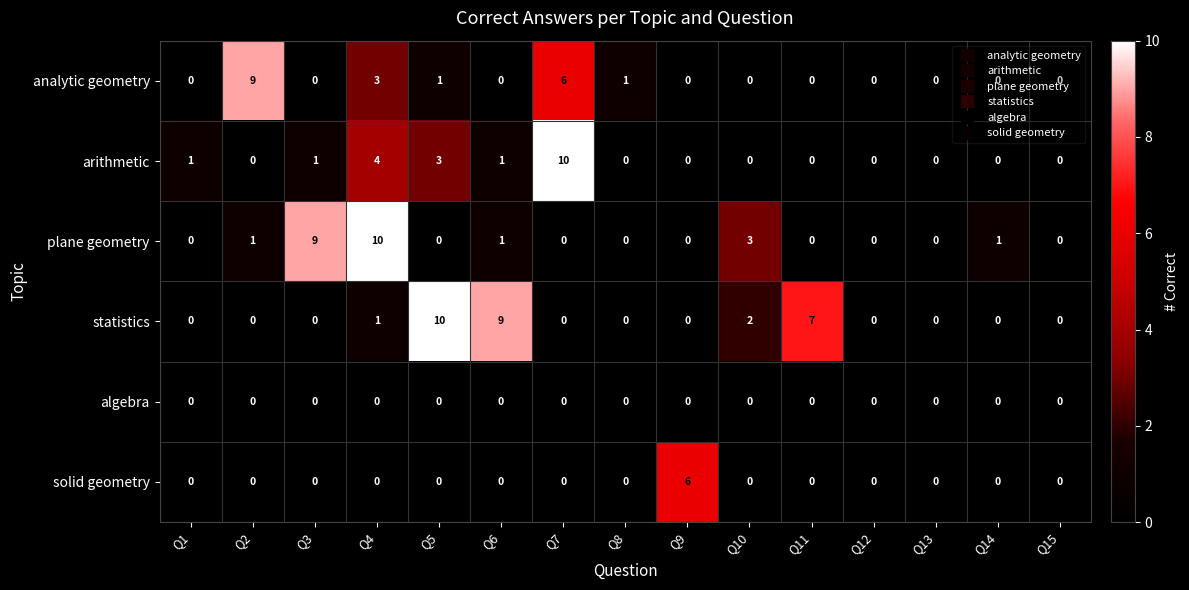

Count the plane geometry values in the range 0 to 1.

12